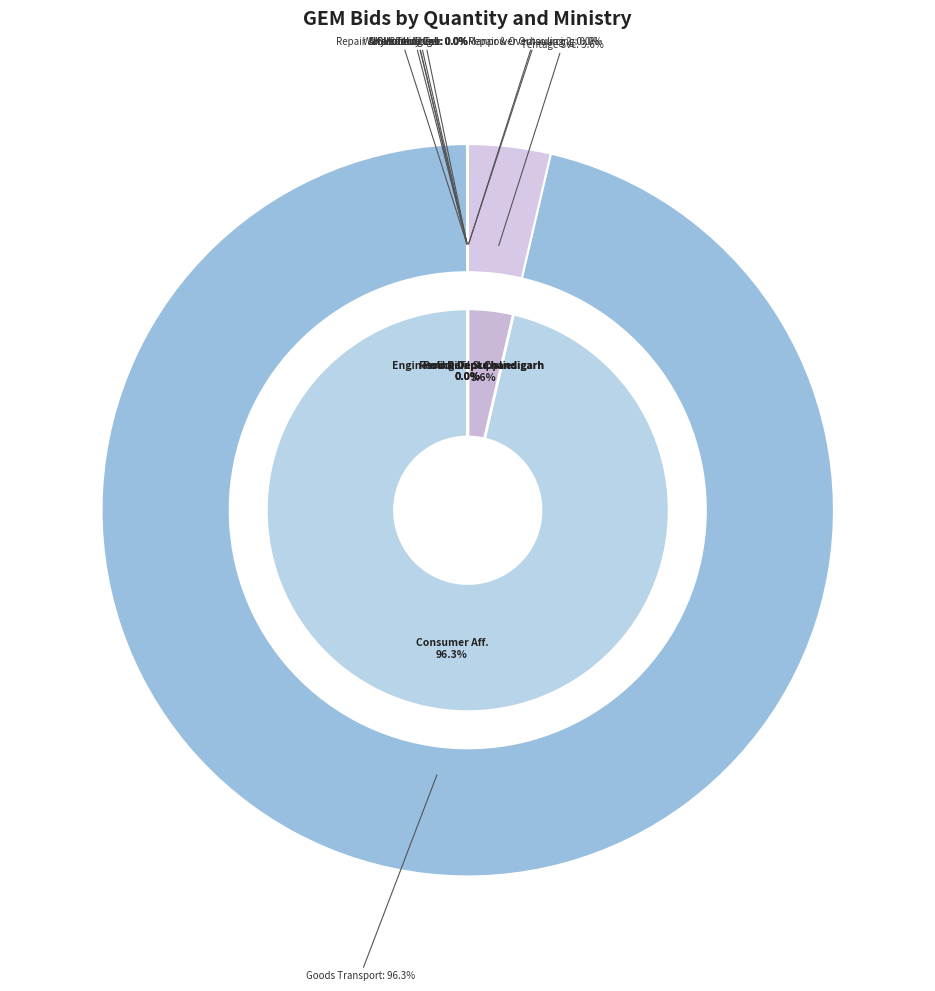

What is the ratio of the value at GEM/2025/B/6366839 to the value at GEM/2025/B/6463227?

4.0